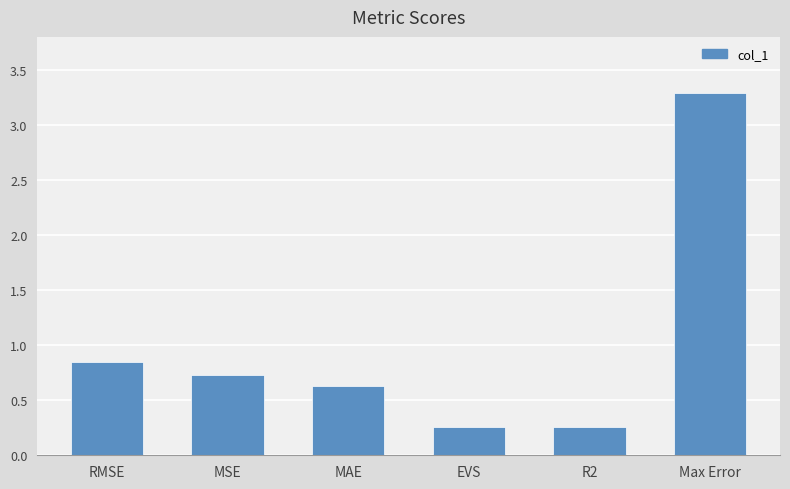

How many bars are there in total?

6